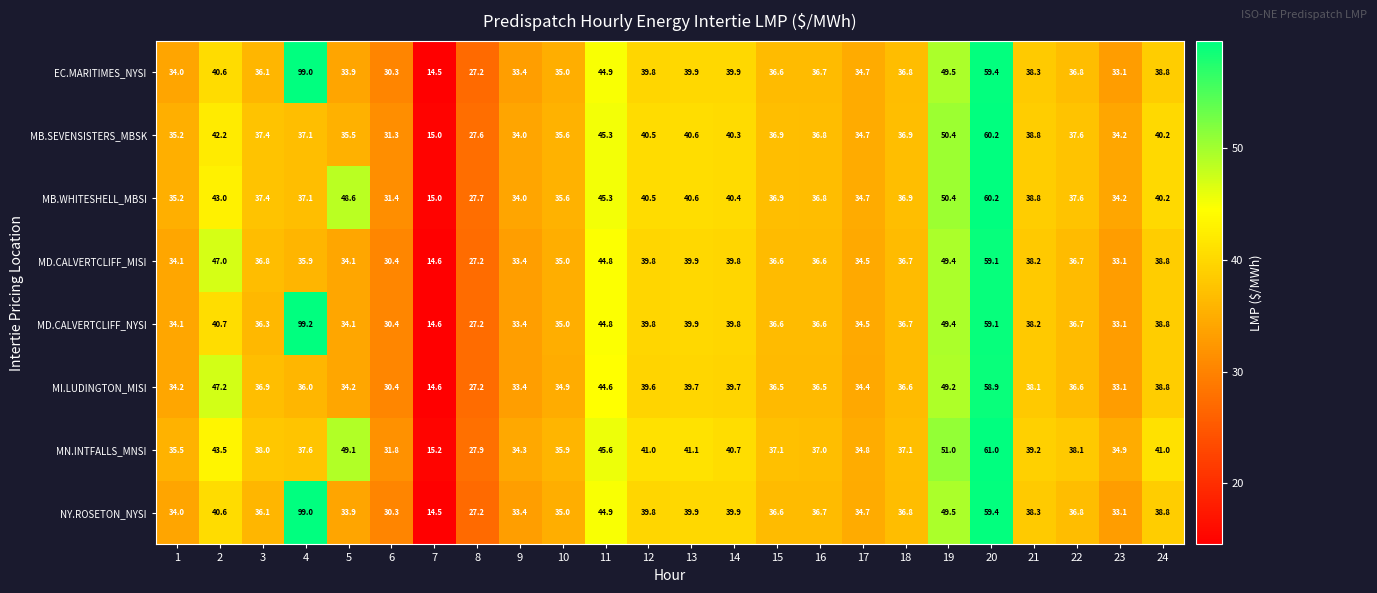

What is the difference between the highest and lowest values at 24?

2.2